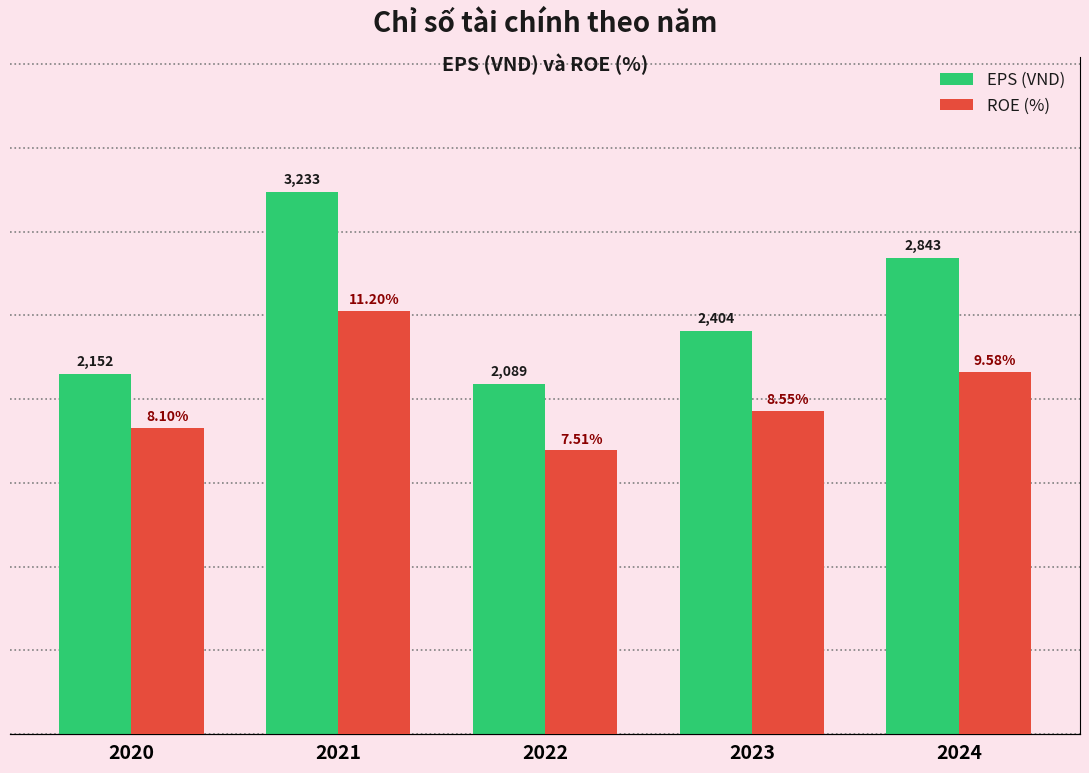

What is the total value across all series at 2021?

3244.2